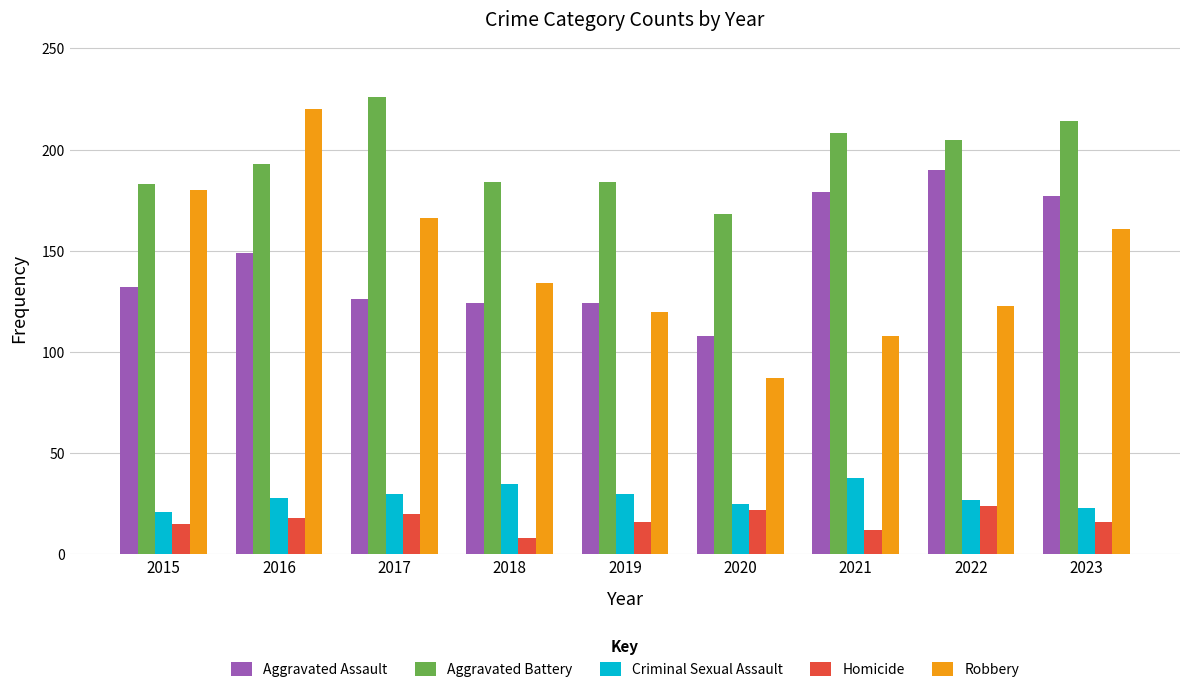

At 2020, list the series in order from largest to smallest.

Aggravated Battery, Aggravated Assault, Robbery, Criminal Sexual Assault, Homicide